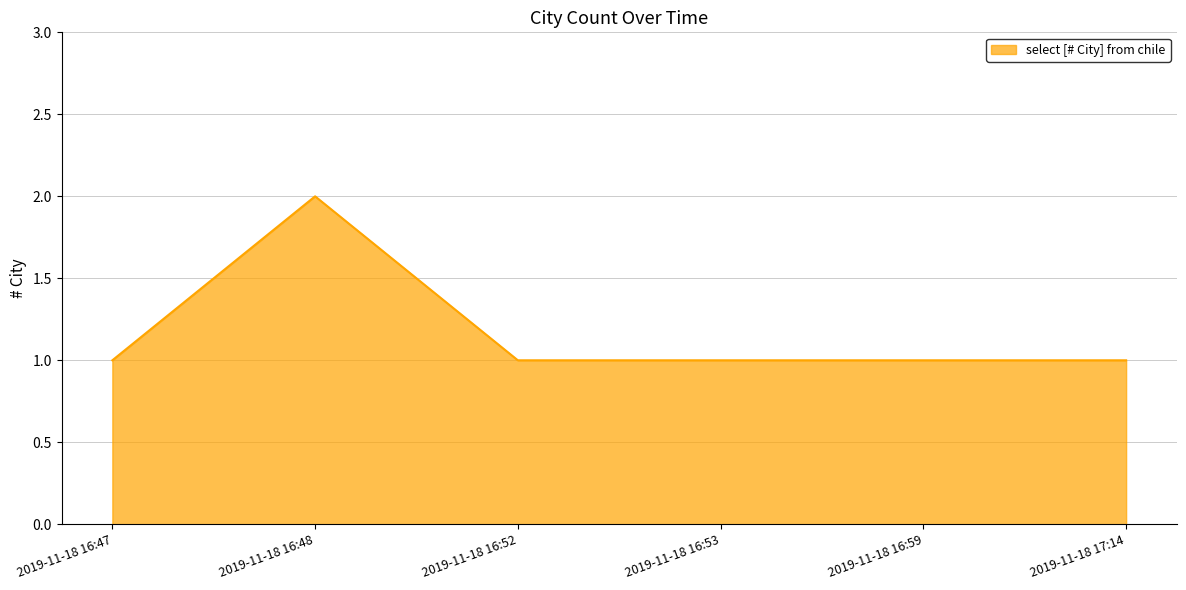

What is the ratio of the value at 2019-11-18 16:53 to the value at 2019-11-18 17:14?

1.0